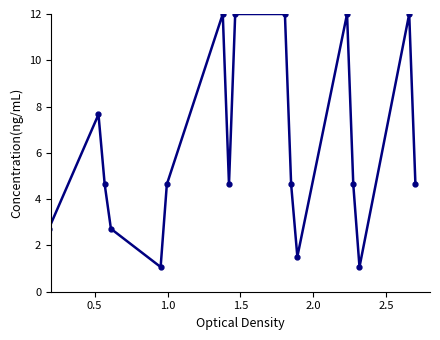

What is the sum of all values?

110.3